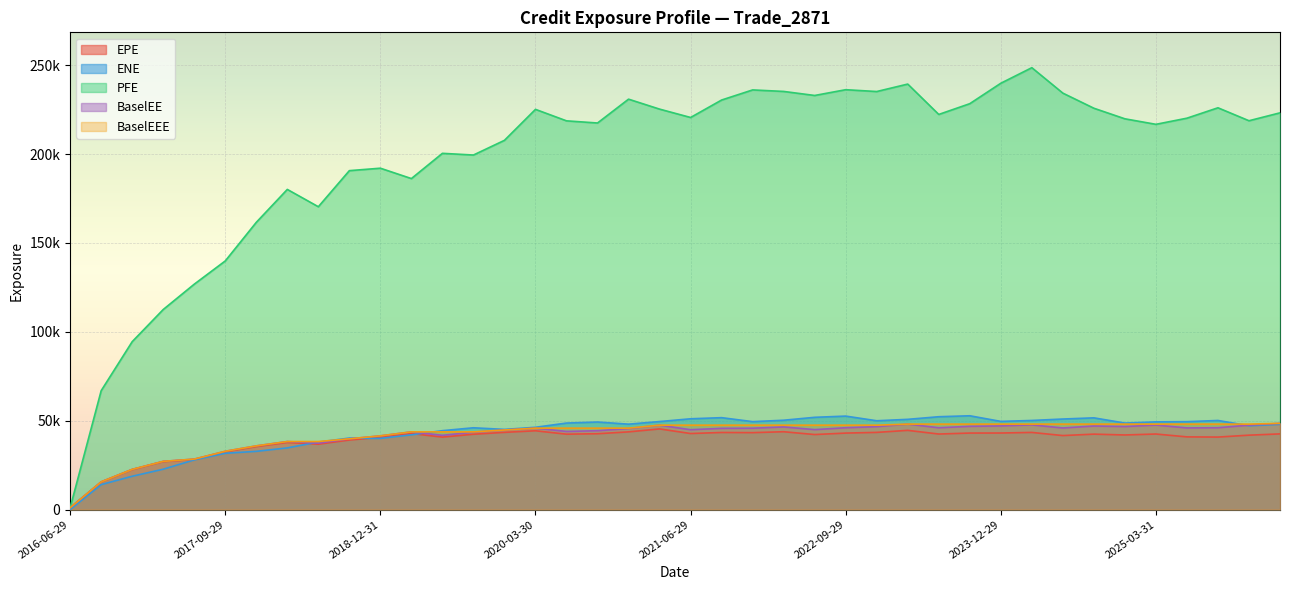

Is the value of BaselEEE at 2020-12-29 greater than the value of BaselEE at 2022-06-29?

Yes